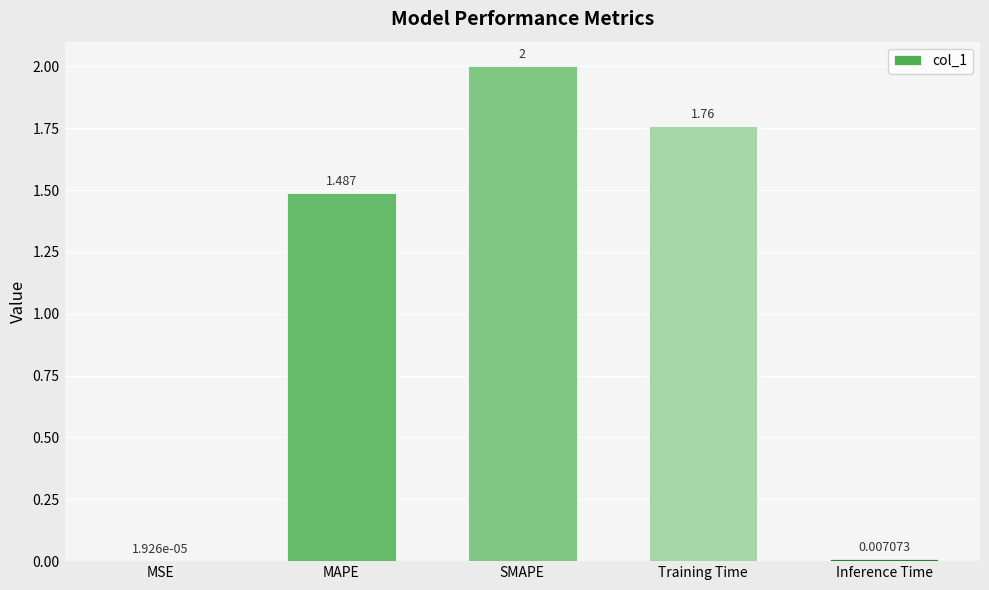

Does the chart contain stacked bars?

No